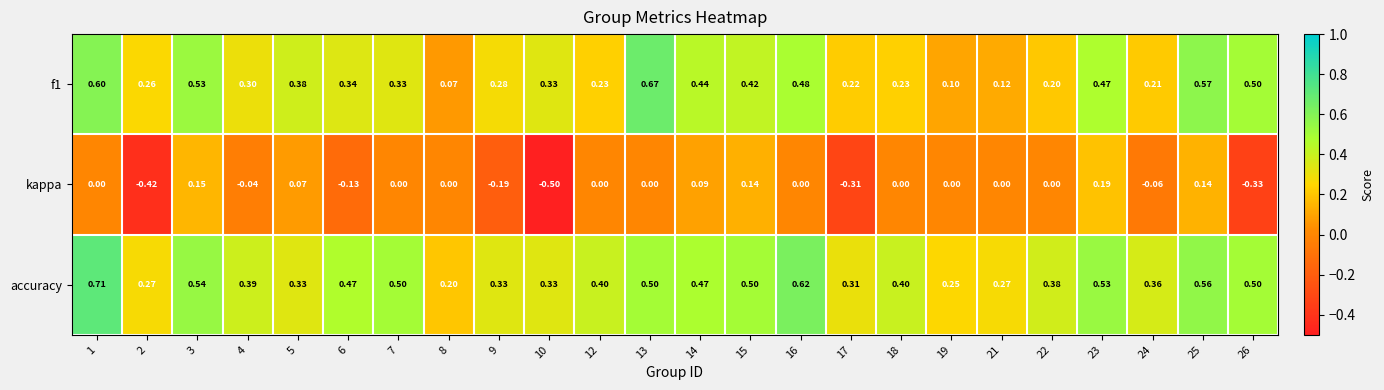

Which series has the largest total across all categories?

accuracy